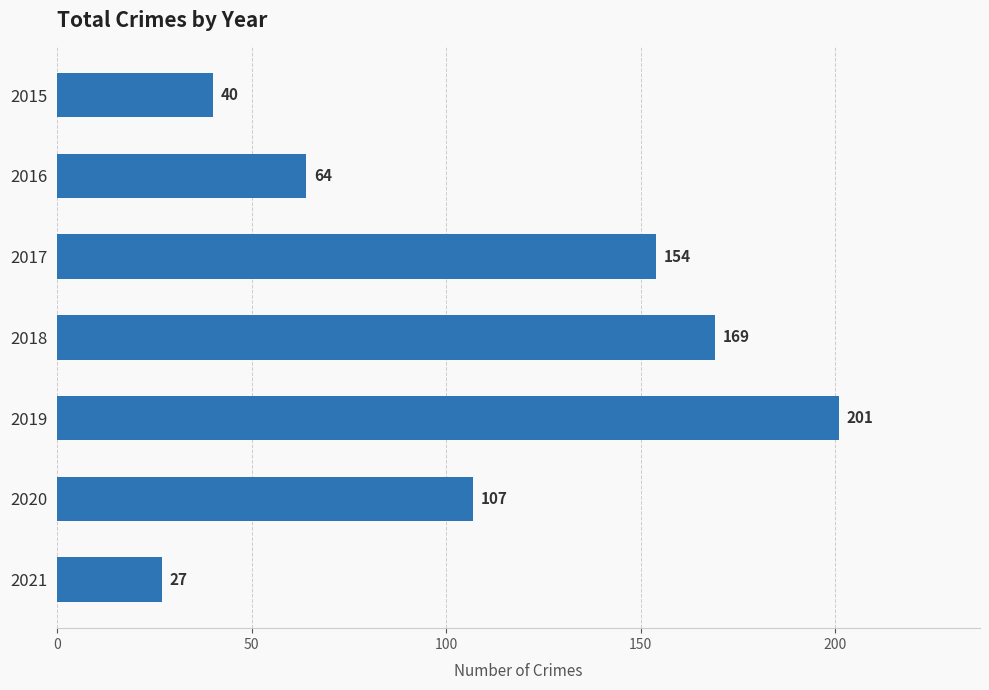

Are the bars grouped side by side (vs. stacked)?

No